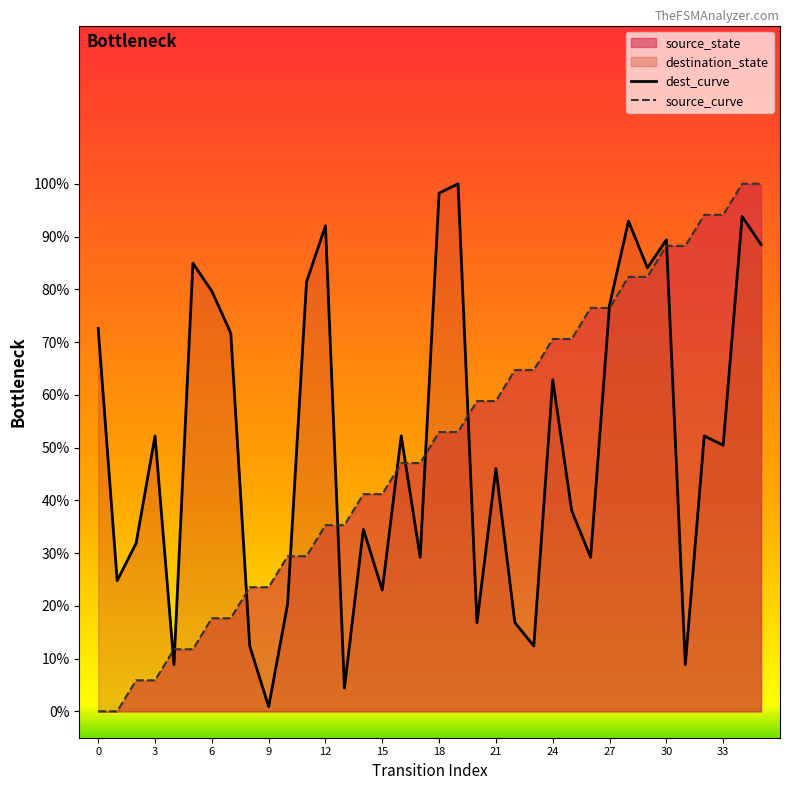

Is it true that dest_curve equals 4.0 at 23?

False